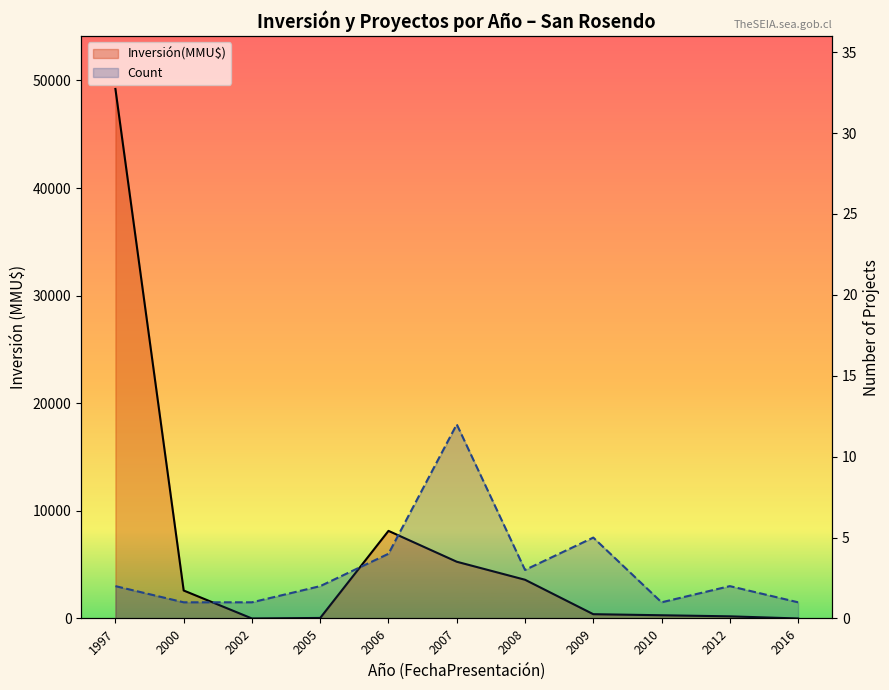

How many values in the Count series are below 2?

4